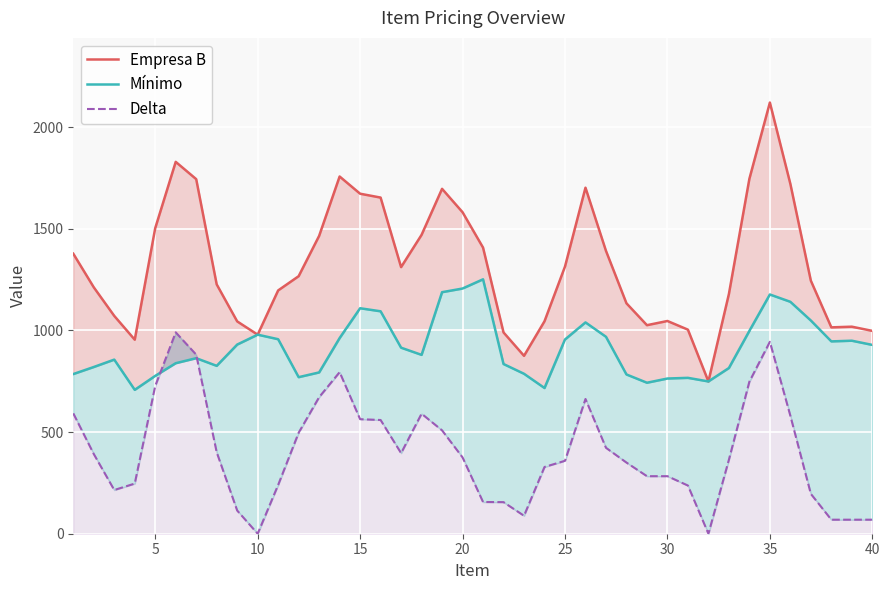

True or false: Empresa B has a value of 2271.1 at 15.

False